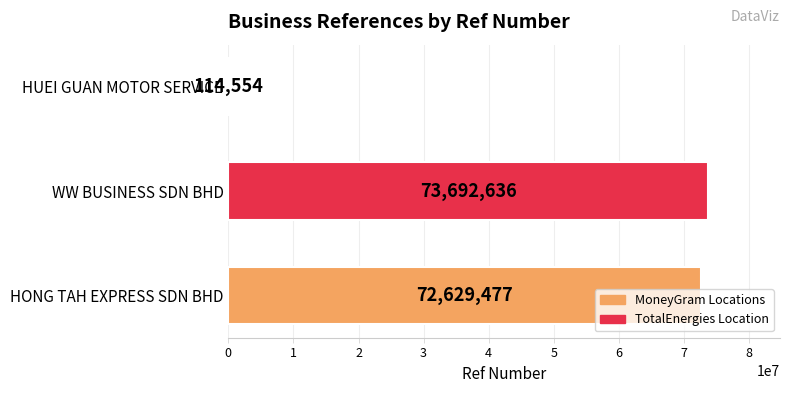

The value at WW BUSINESS SDN BHD is 73692636. True or false?

True